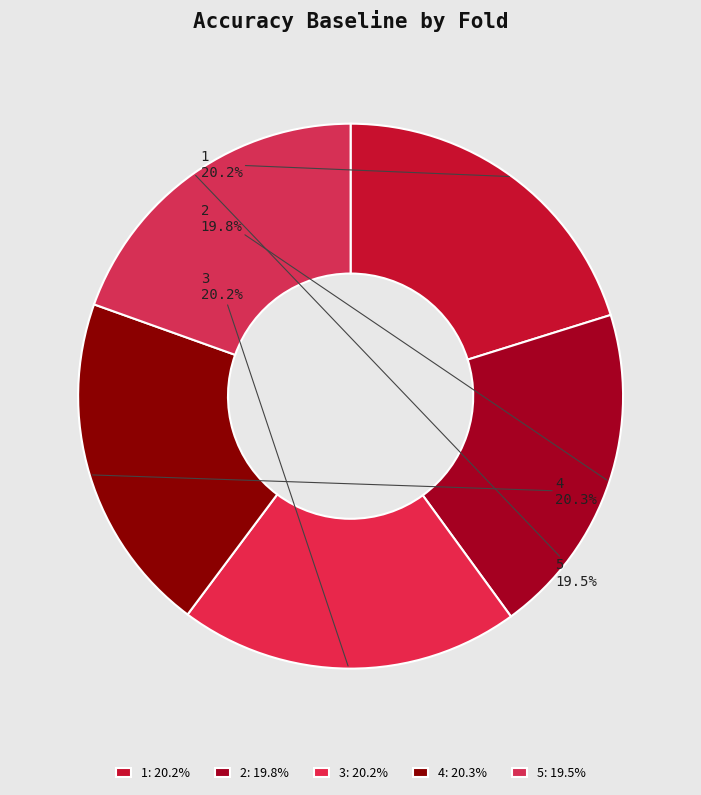

Combined, do 1 and 3 account for over 50%?

No